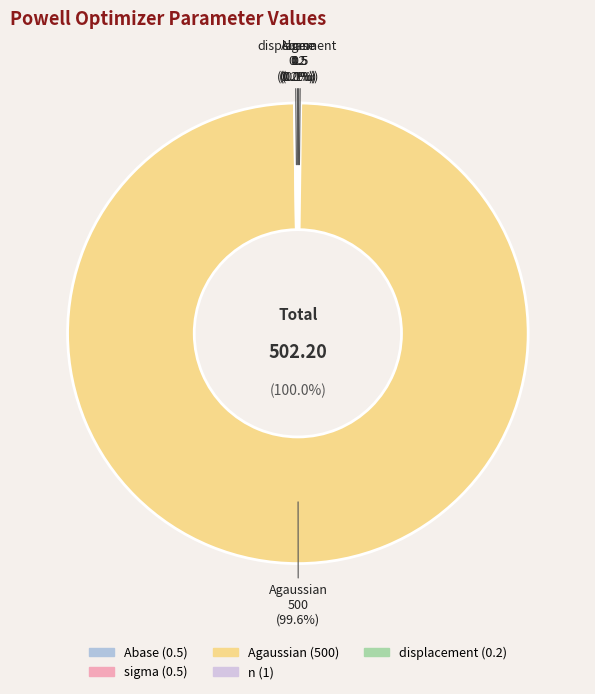

Rank the categories by value from highest to lowest.

Agaussian, n, Abase, sigma, displacement